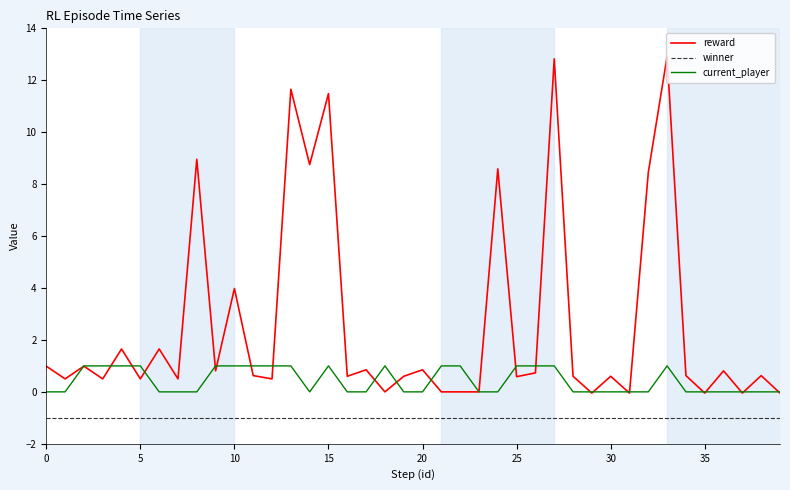

Which series has the largest total across all categories?

reward